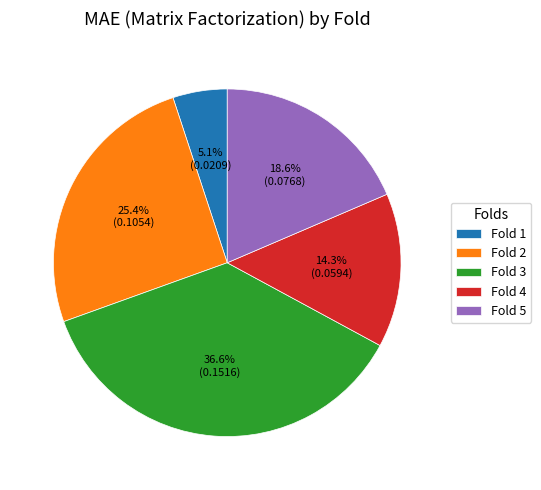

Is there a majority slice in this chart?

No